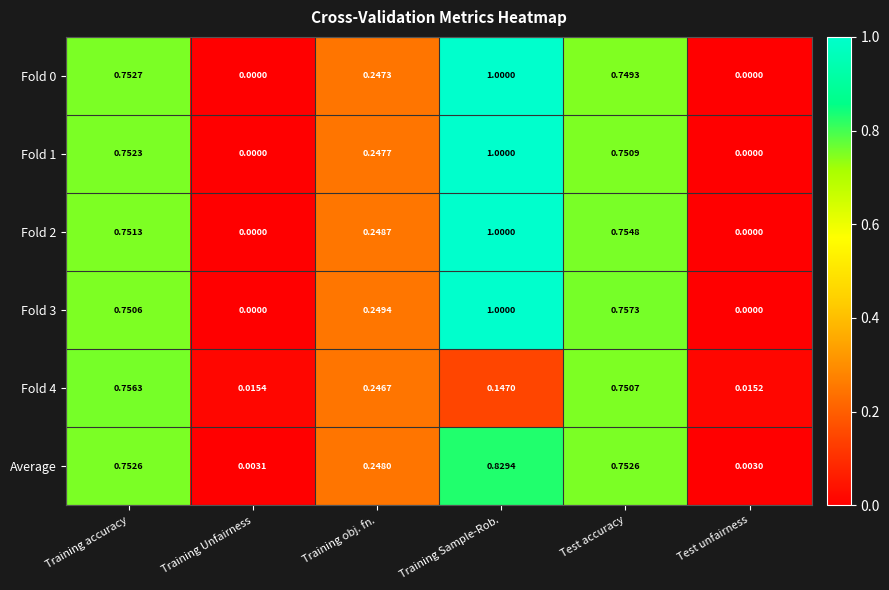

At which category is the sum across all series the highest?

Training Sample-Rob.